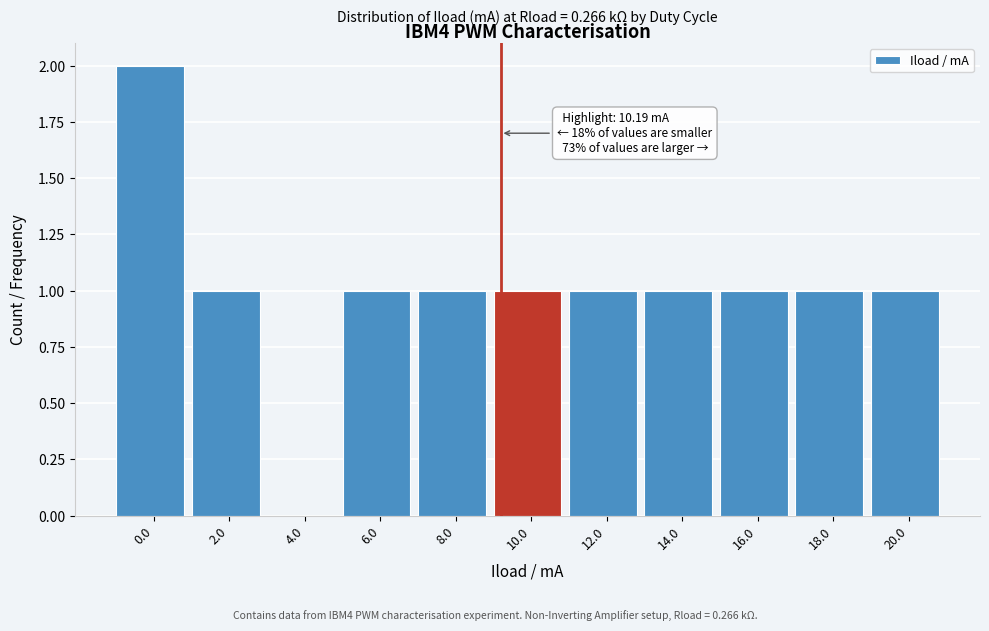

Reading left to right, list all the values displayed in this chart.

0.0=2	2.0=1	4.0=0	6.0=1	8.0=1	10.0=1	12.0=1	14.0=1	16.0=1	18.0=1	20.0=1